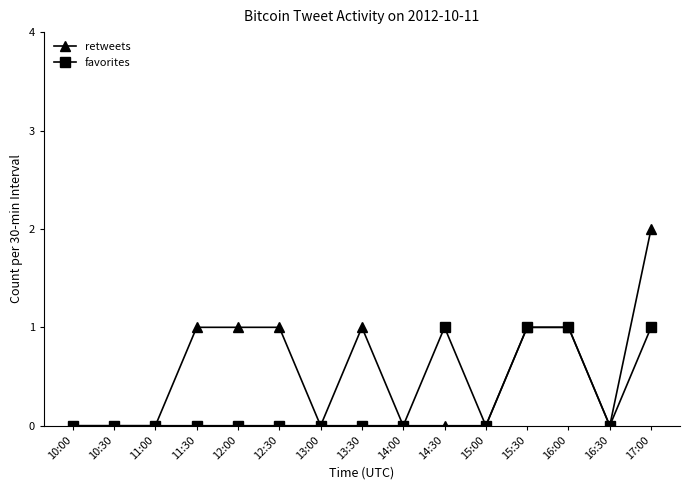

What value does the retweets series have at 11:30?

1